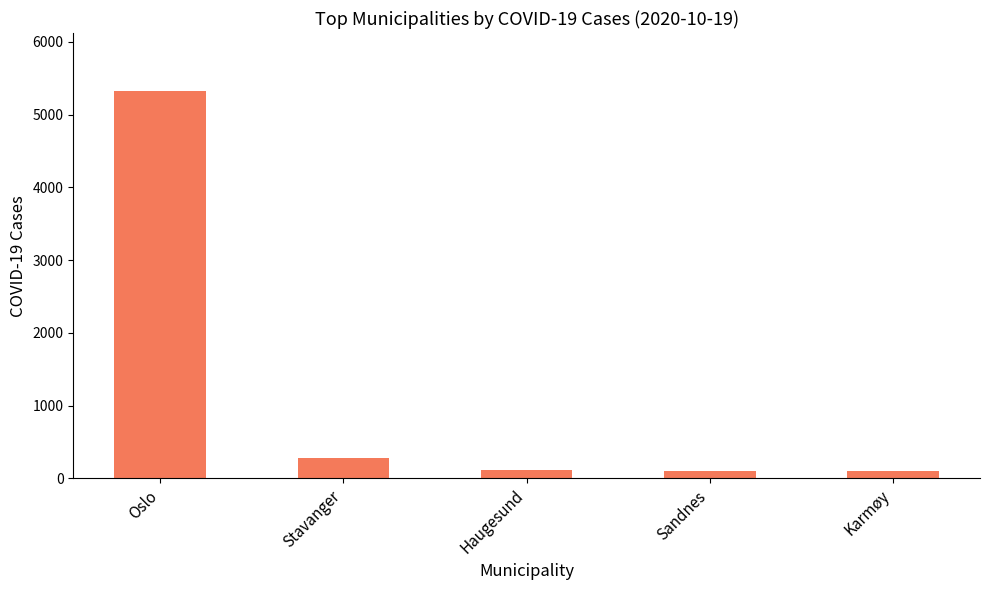

Are the bars horizontal?

No